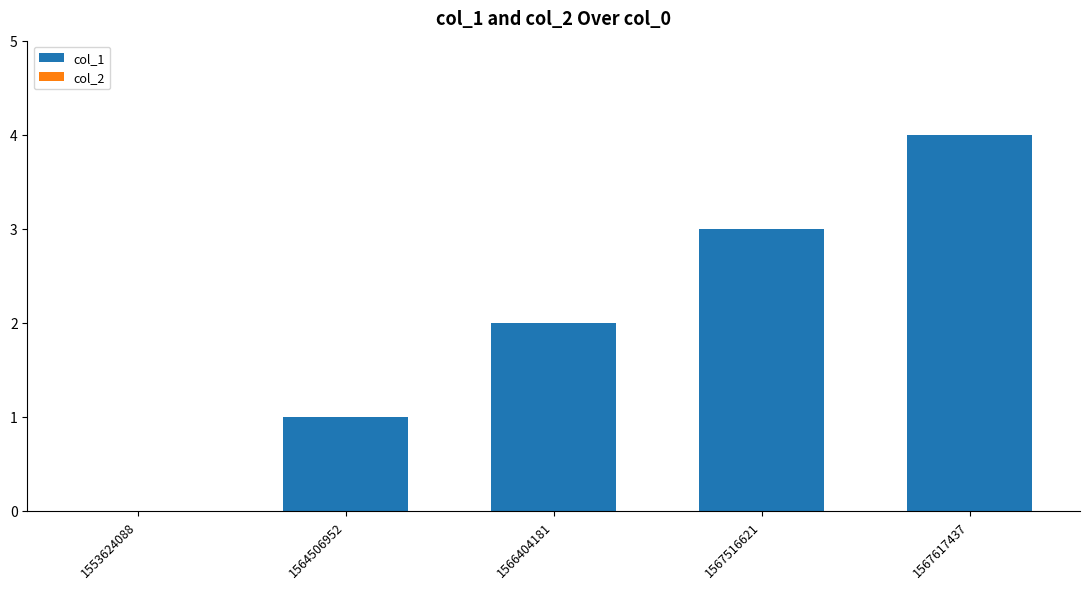

What is the ratio of the value at 1566404181 to the value at 1567617437?

0.5